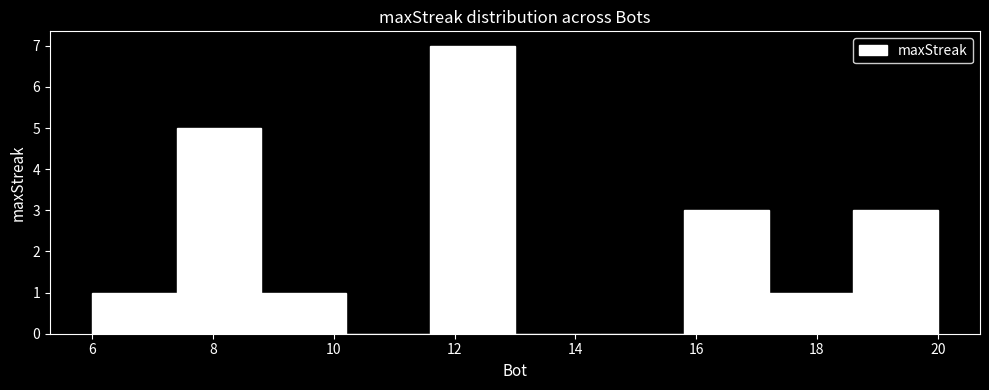

Over which range of the x-axis is the bar tallest?

11.6 to 13.0